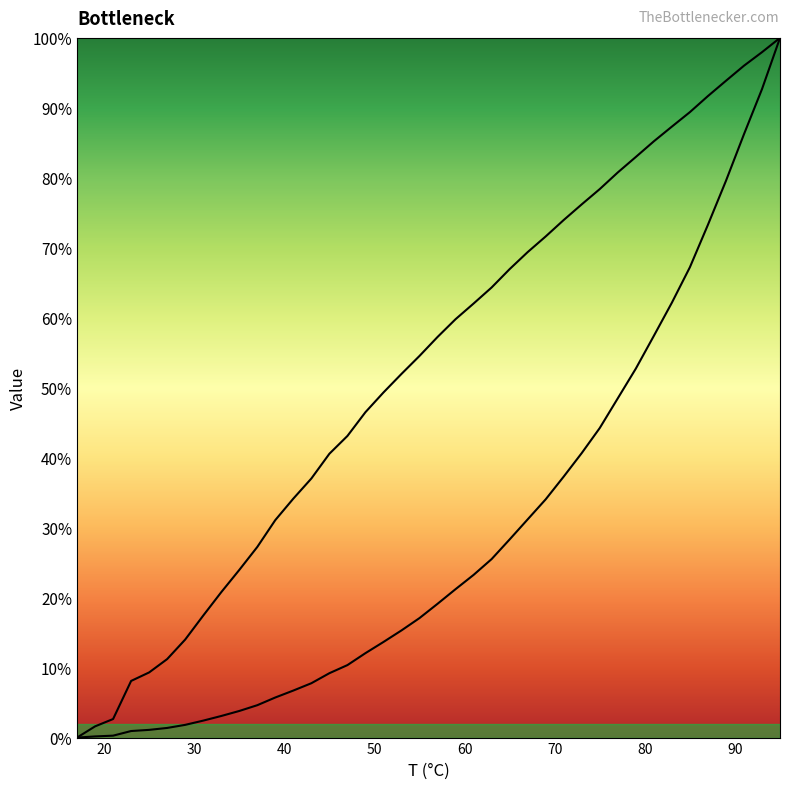

Reading right to left, extract all data points from this chart.

p(bar): 100.0	92.7	86.2	79.6	73.3	67.2	62.1	57.4	52.7	48.5	44.2	40.7	37.3	34.0	31.2	28.3	25.5	23.3	21.2	19.1	17.1	15.3	13.7	12.1	10.4	9.2	7.8	6.7	5.7	4.6	3.8	3.1	2.4	1.8	1.4	1.1	0.9	0.3	0.2	0.0
lnp: 100.0	98.0	96.0	93.9	91.7	89.4	87.3	85.2	83.0	80.8	78.4	76.2	74.0	71.6	69.4	67.0	64.3	62.0	59.8	57.3	54.5	52.0	49.3	46.5	43.1	40.6	37.0	34.2	31.1	27.2	24.0	20.8	17.4	14.0	11.2	9.3	8.1	2.7	1.6	0.0